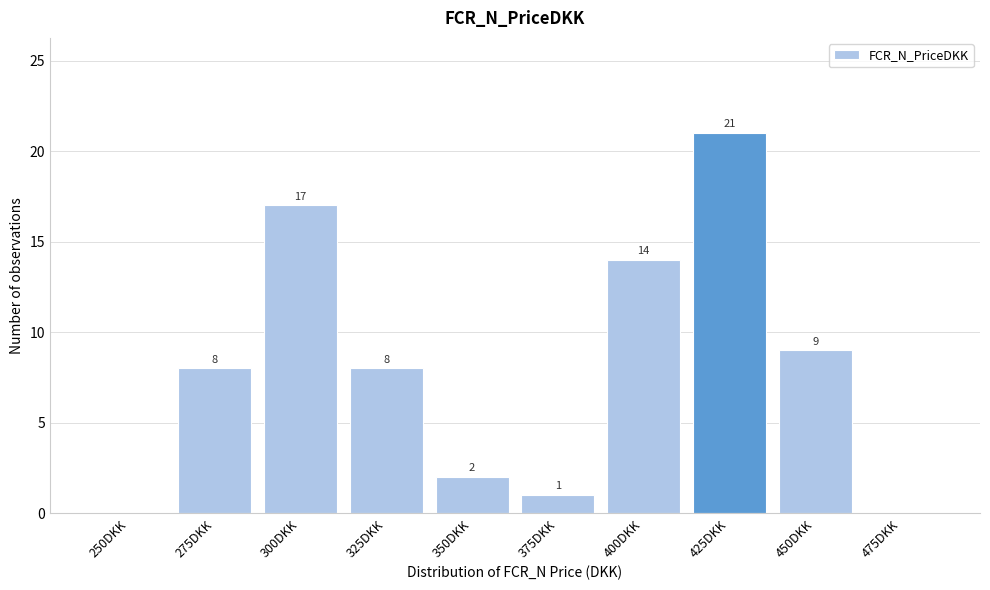

Reading right to left, what are all the values shown in this chart?

475DKK=0	450DKK=9	425DKK=21	400DKK=14	375DKK=1	350DKK=2	325DKK=8	300DKK=17	275DKK=8	250DKK=0